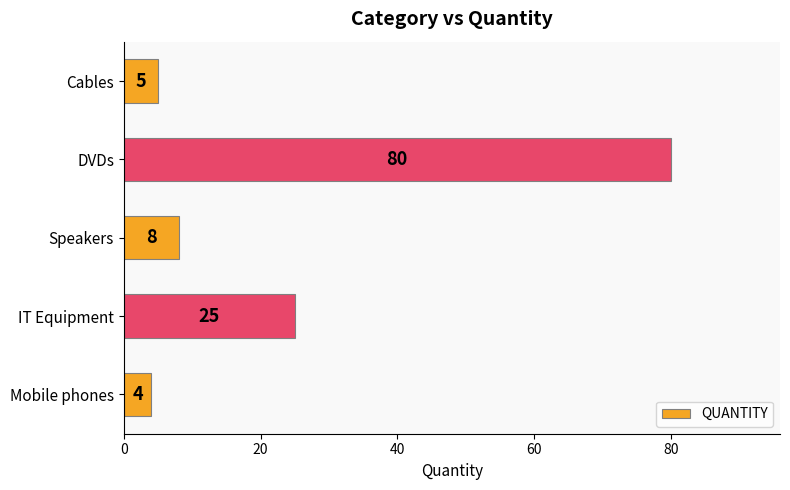

Is it true that the value at Mobile phones is 1?

False